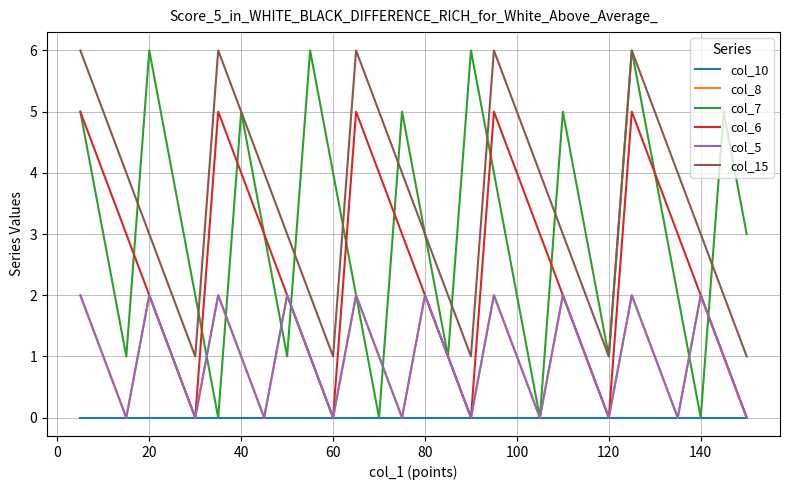

How many lines are shown in the chart?

6